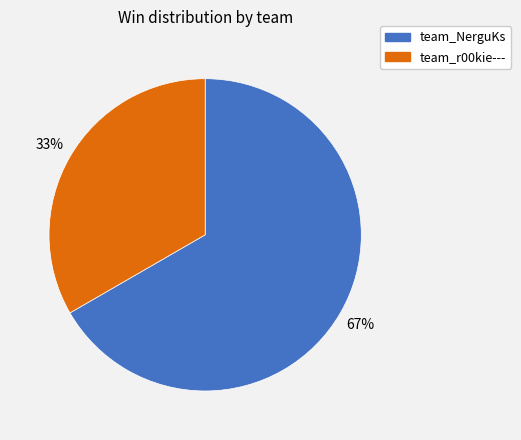

Which slice is the largest?

team_NerguKs